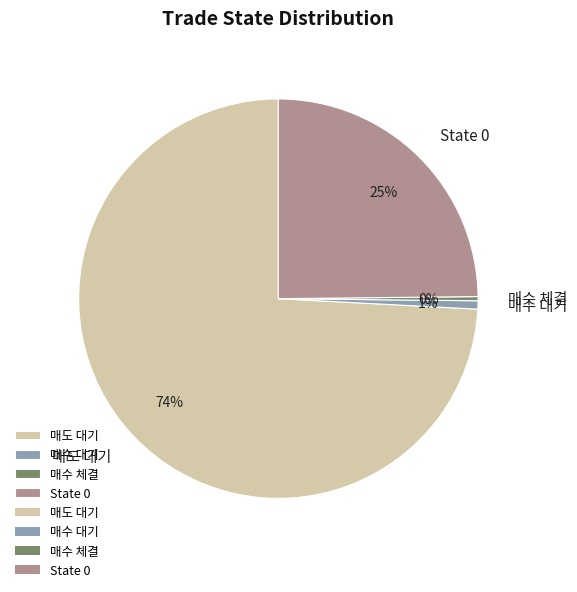

How many segments does this pie chart have?

4